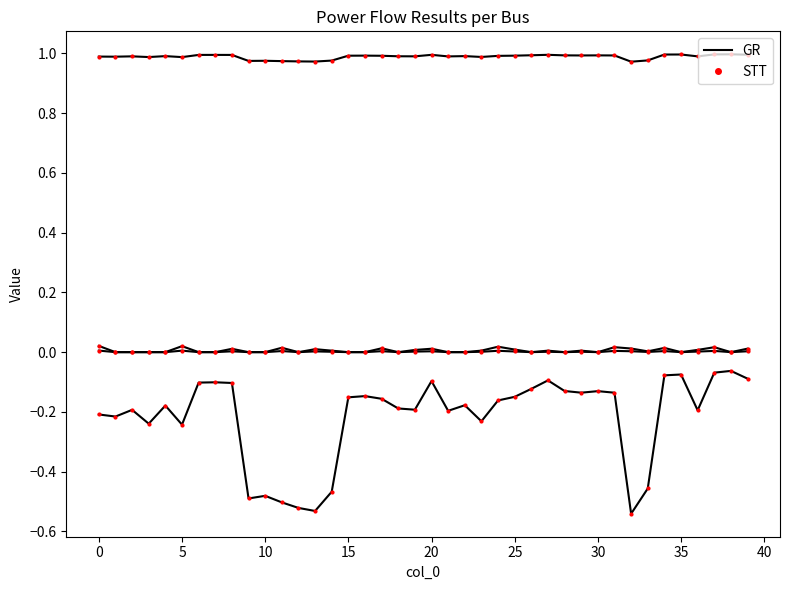

Does the chart display data point markers on the line(s)?

Yes